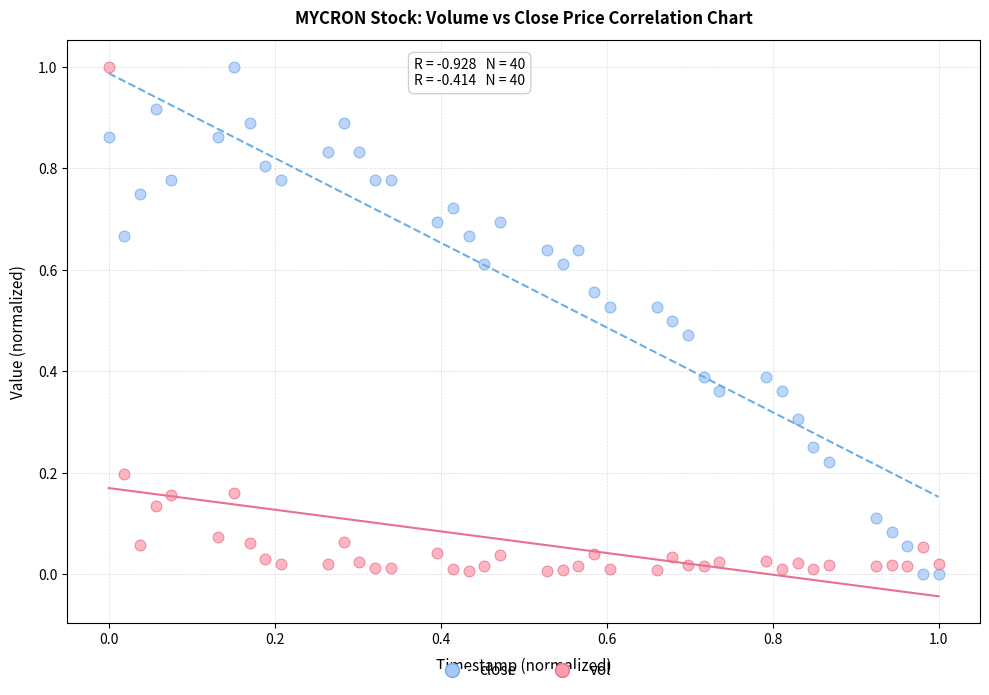

Across all data points, what is the range of X values (max minus min)?

1.0